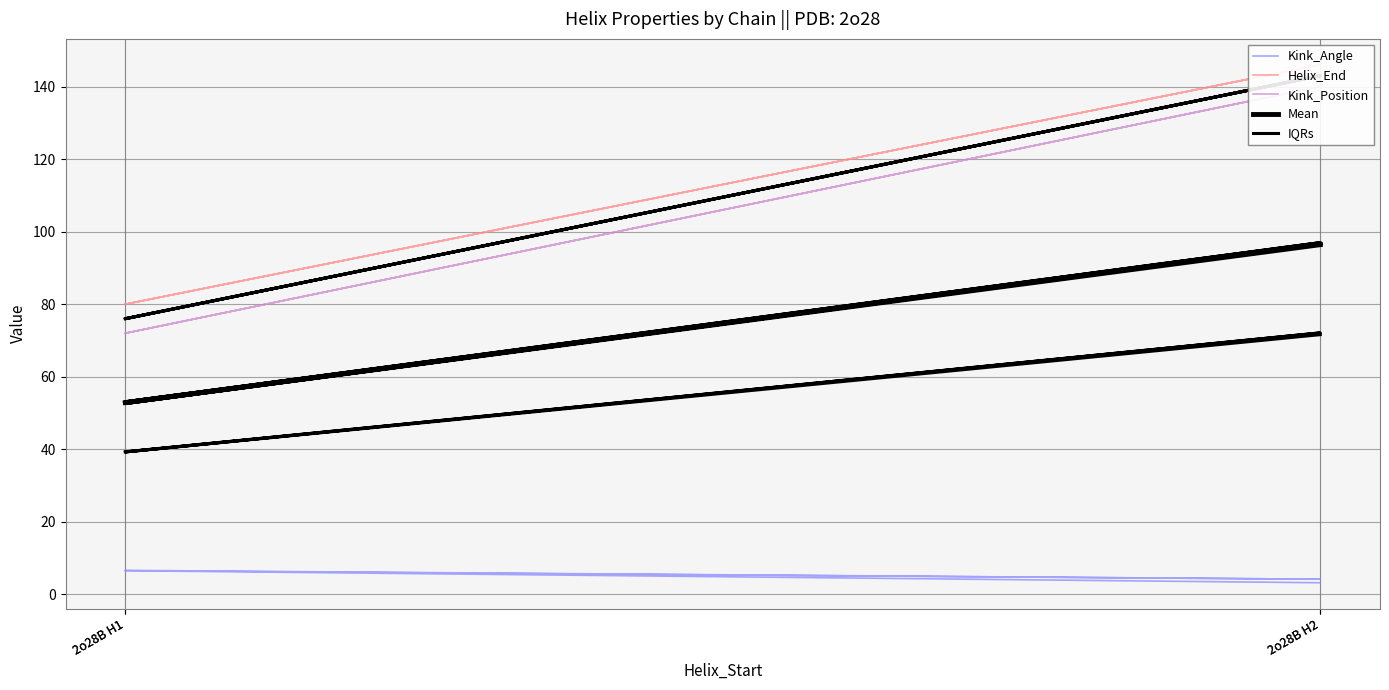

Rank the categories by IQRs value from highest to lowest.

2o28B H2, 2o28B H2, 2o28B H1, 2o28B H1